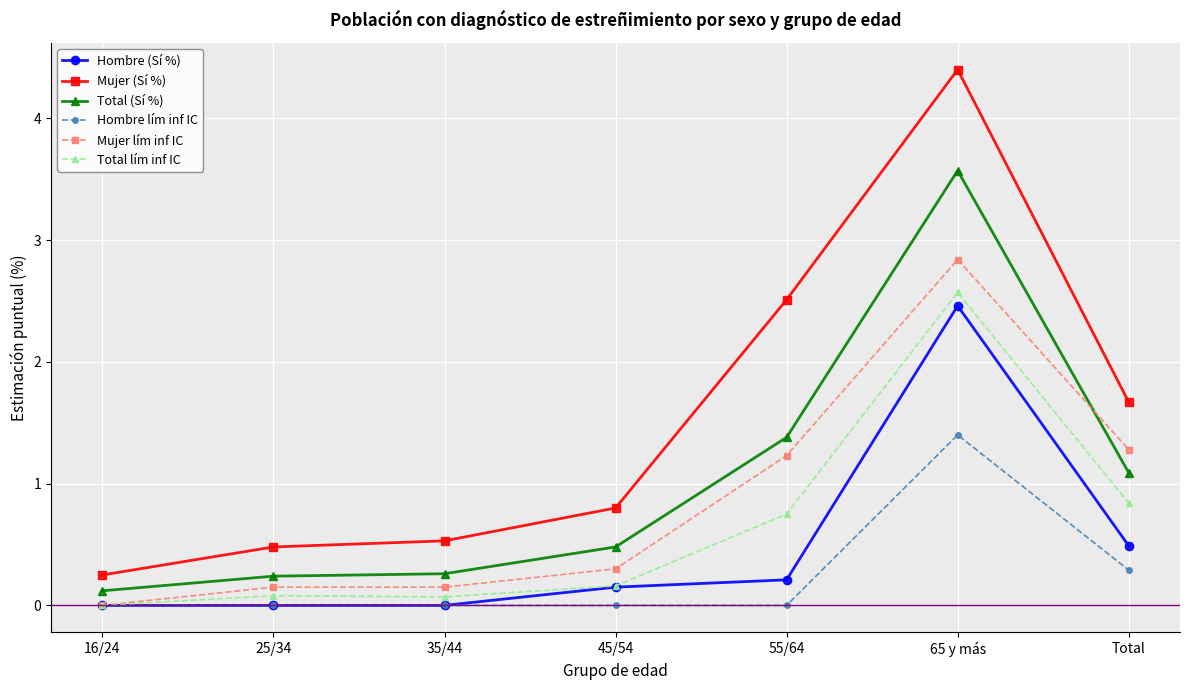

Count the number of data series in this chart.

6